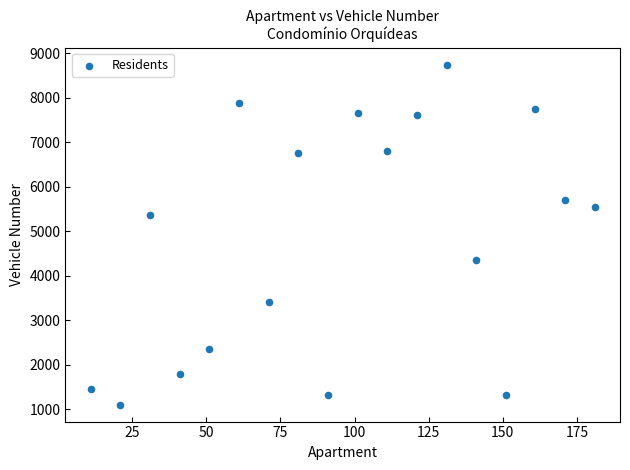

What is the range of Y values (max minus min)?

7635